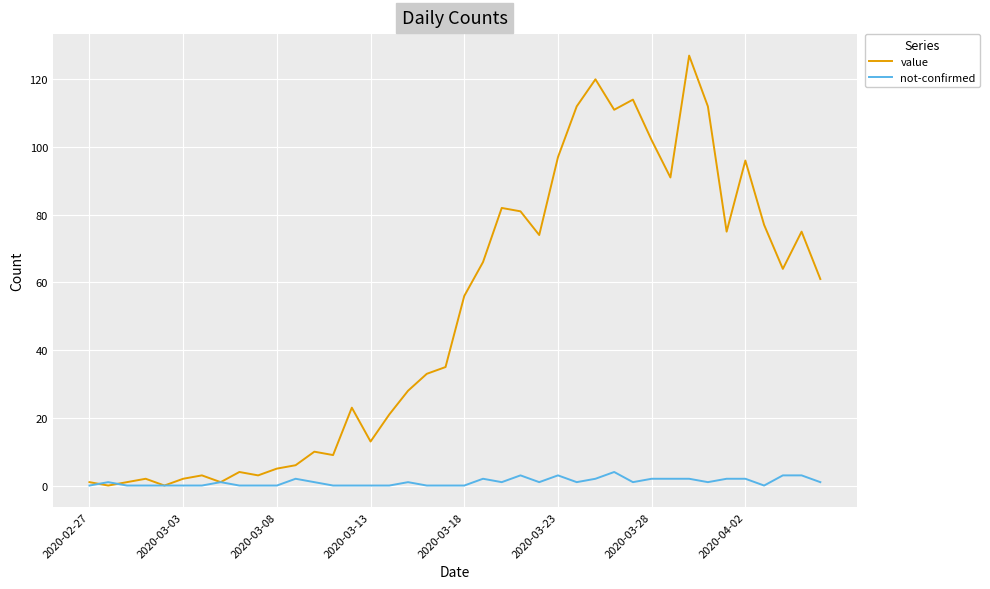

How many lines are shown in the chart?

2